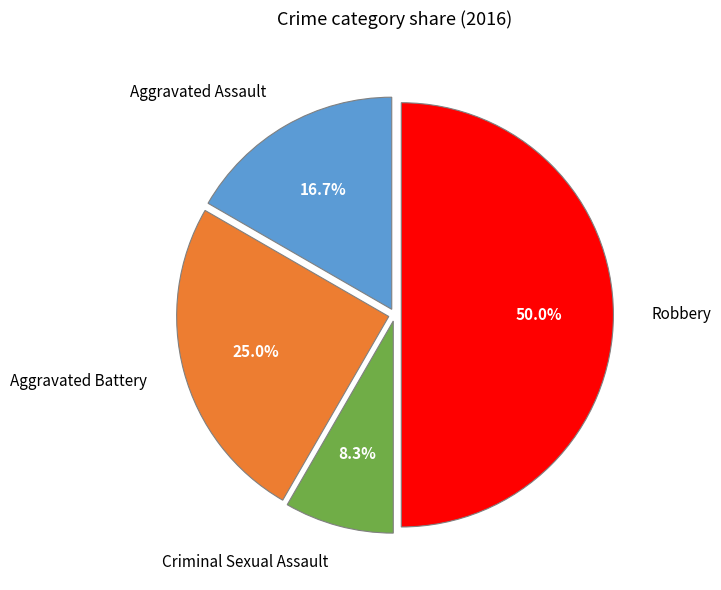

How many segments does this pie chart have?

4